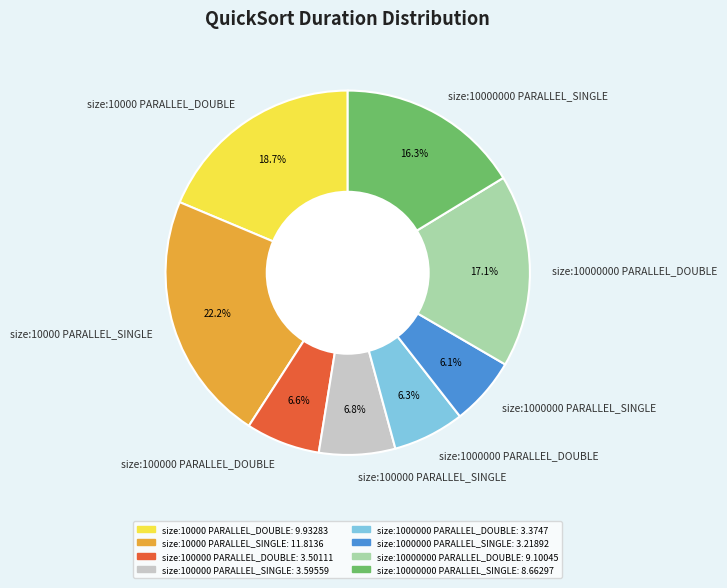

What is the ratio of the value at size:10000 PARALLEL_SINGLE to the value at size:10000000 PARALLEL_DOUBLE?

1.3